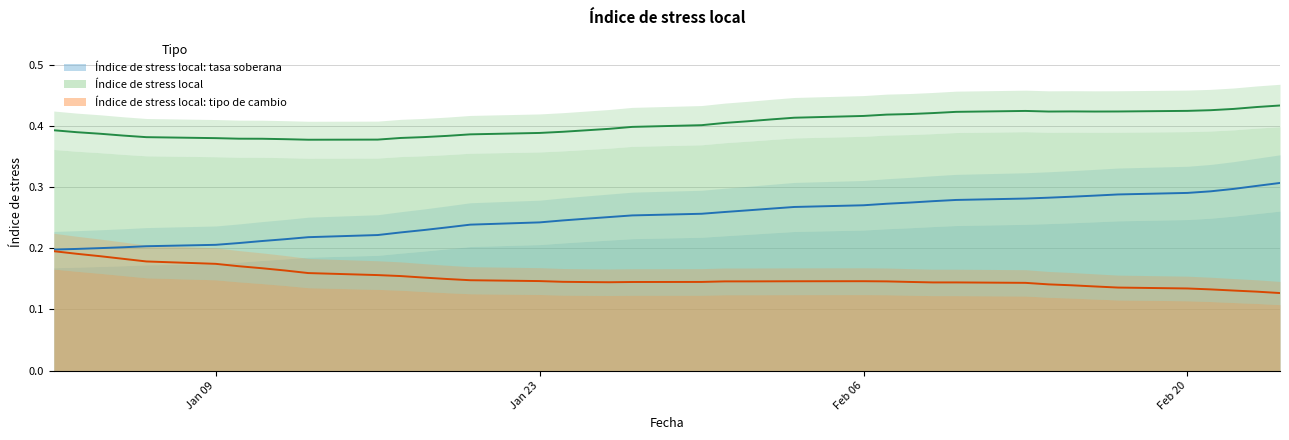

The Indice de stress local series shows 0.4 at 22-02-2012. True or false?

True